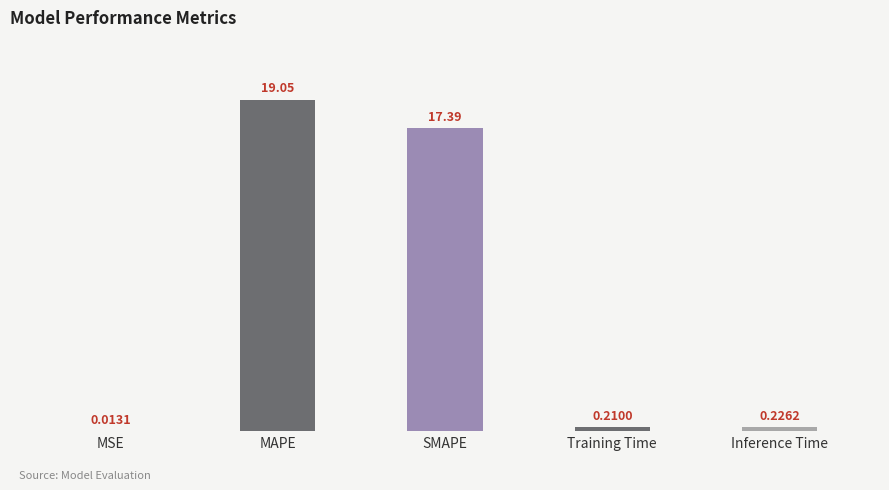

True or false: the data shows 19.0 at MAPE.

True